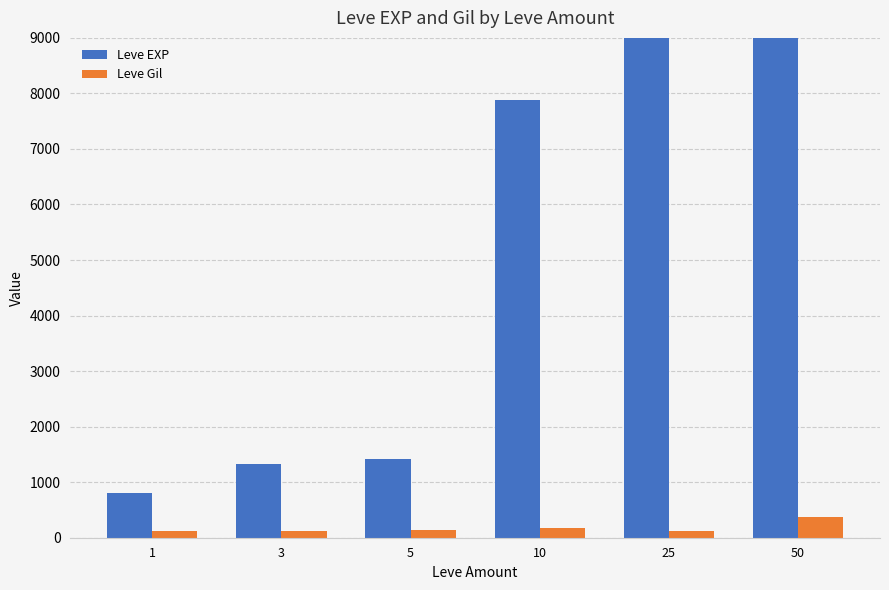

Are the bars horizontal?

No